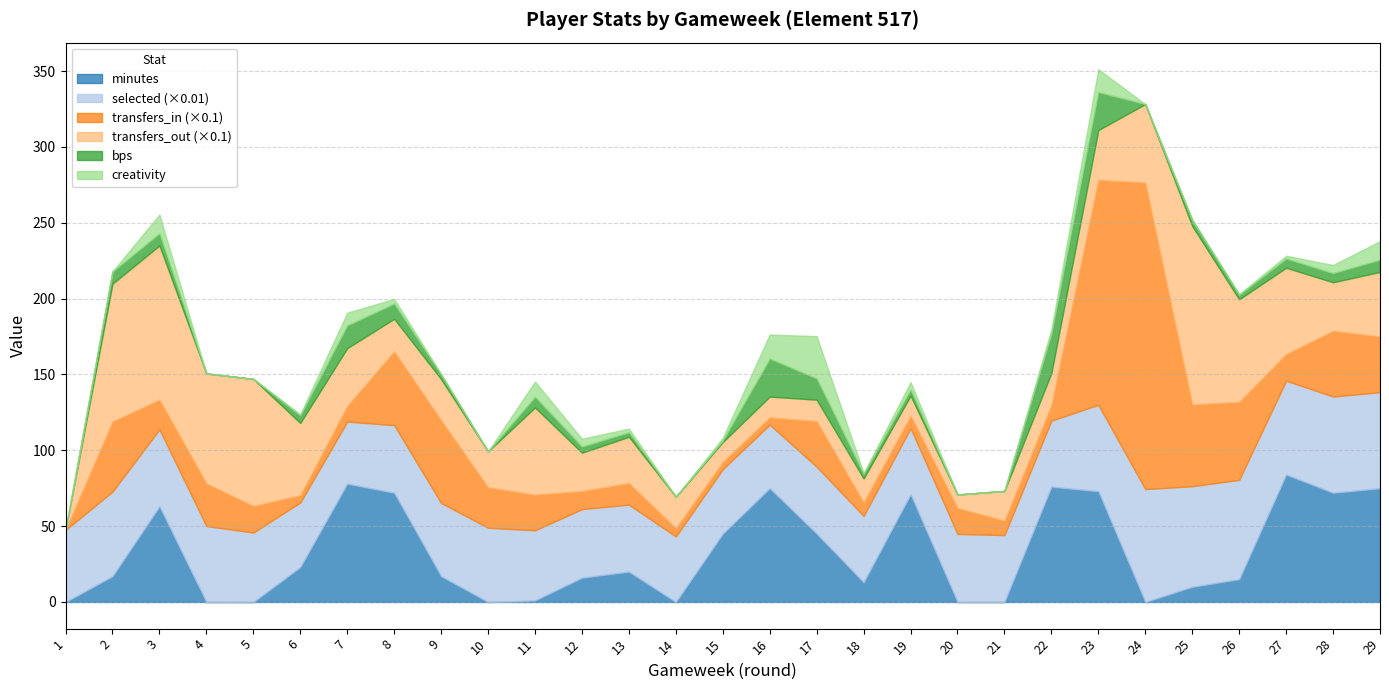

At which label is minutes closest to 42?

15